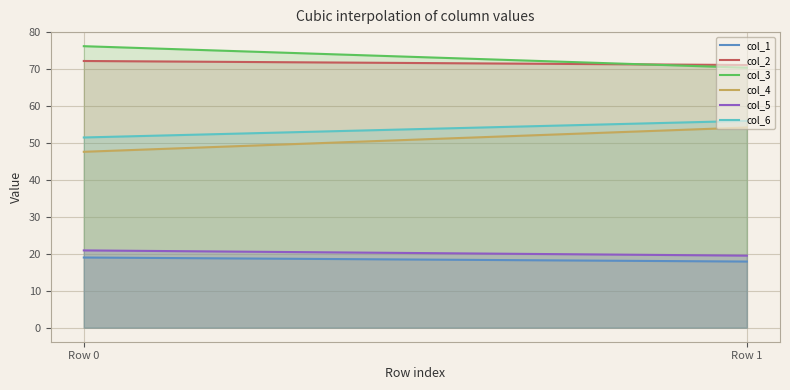

What value does the col_1 series have at Row 1?

17.9